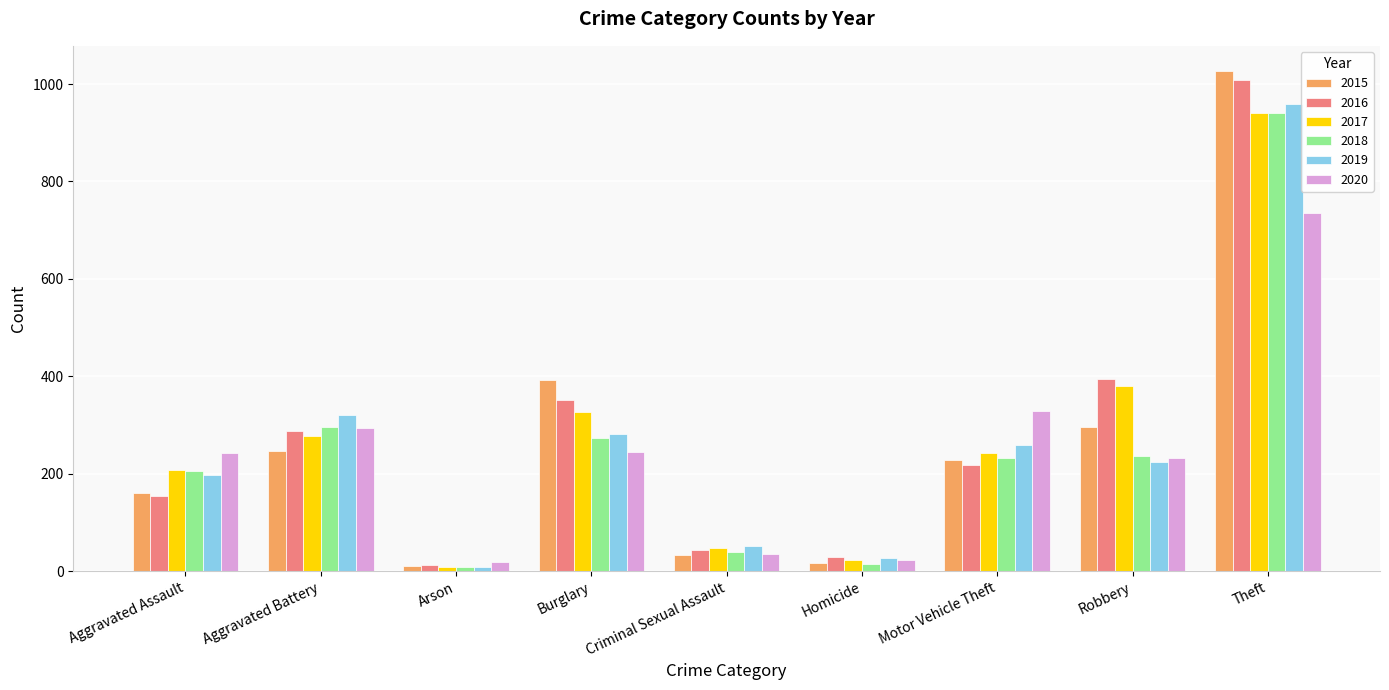

Where is 2018 nearest to the value 475?

Aggravated Battery